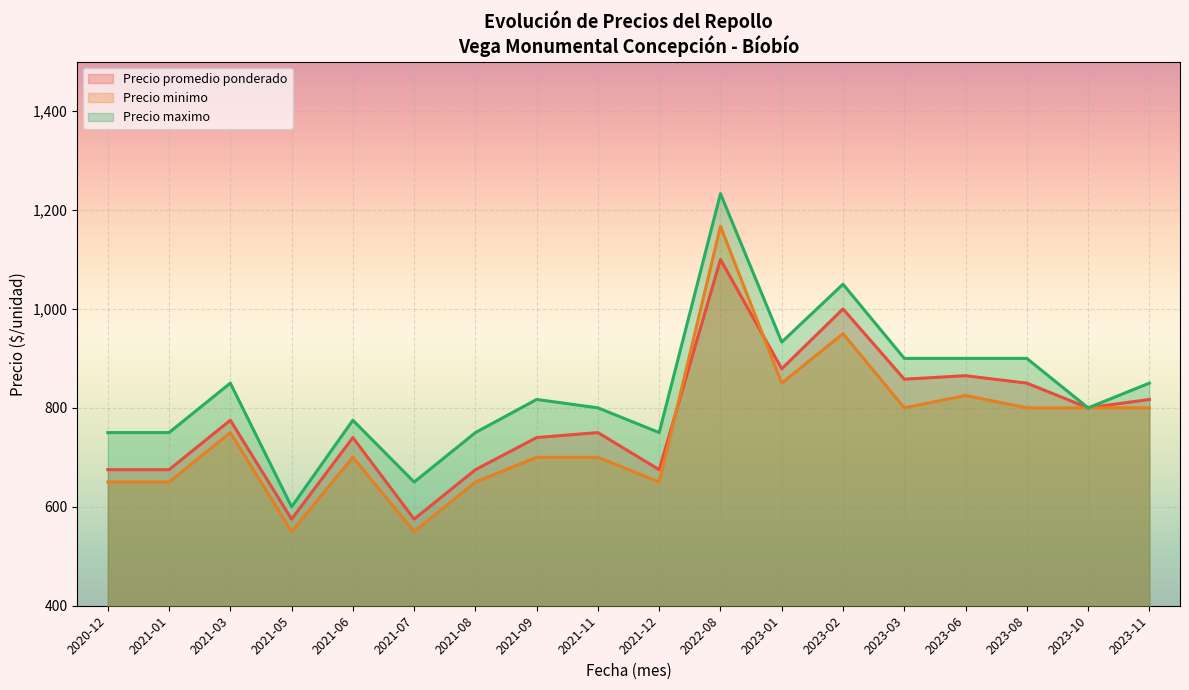

At which category is the sum across all series the highest?

2022-08